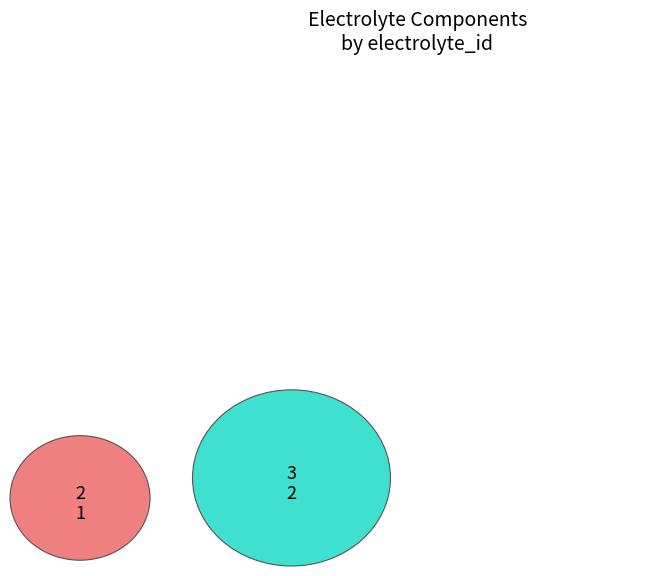

How much of the chart is everything except 2?

66.7%